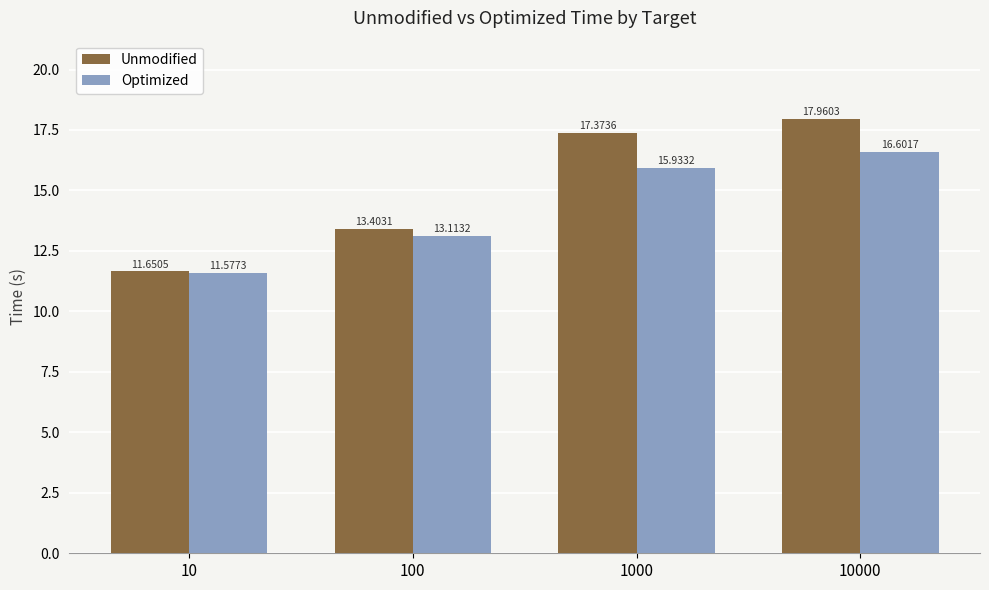

Are the bars horizontal?

No